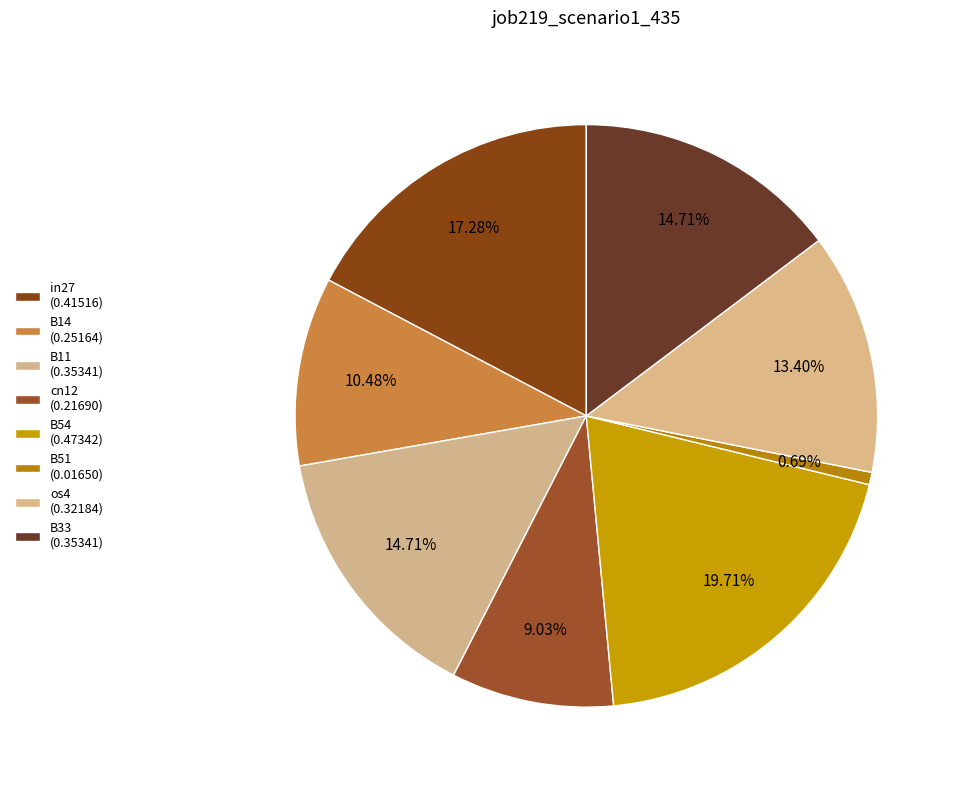

Count the number of slices in the pie.

8